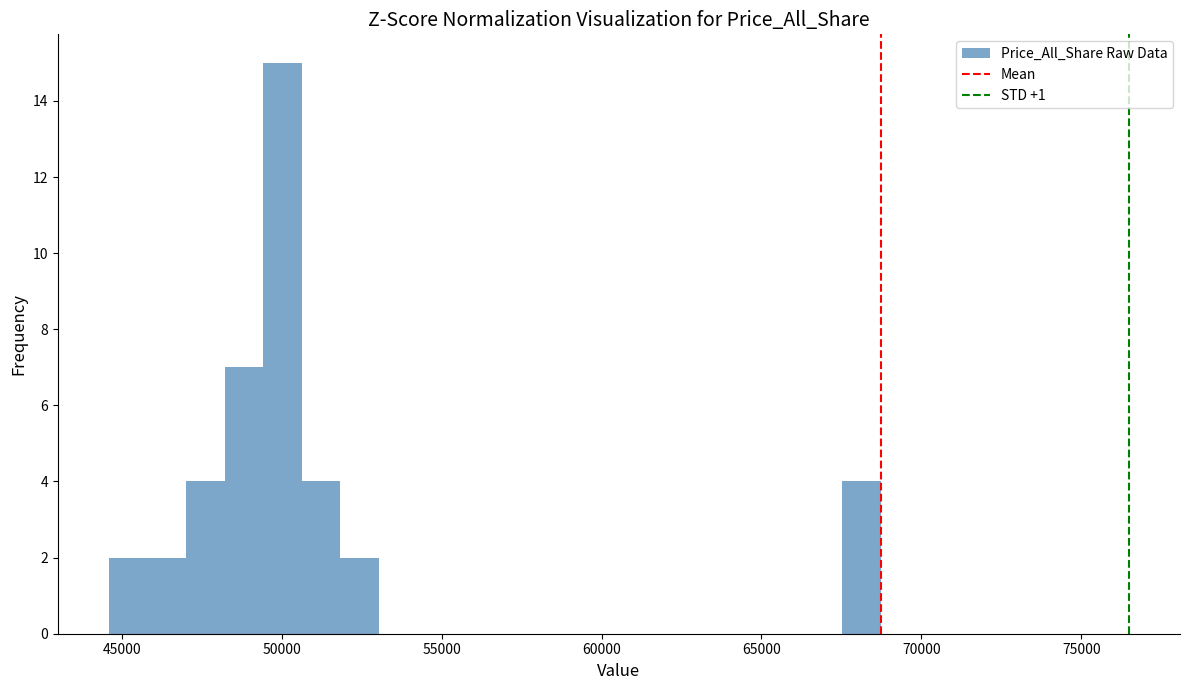

Read against the x-axis, roughly where is the centre of the tallest bar?

50000